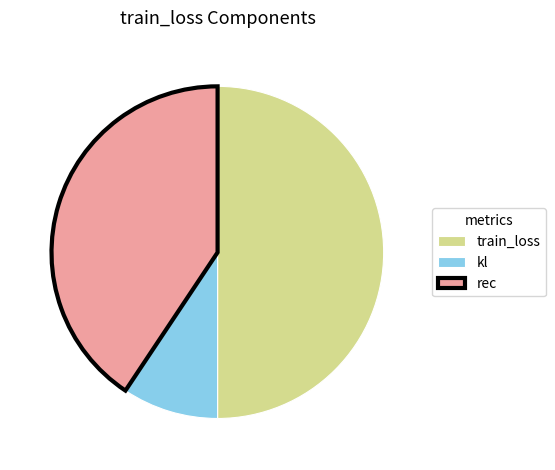

Which has a higher value, kl or rec?

rec